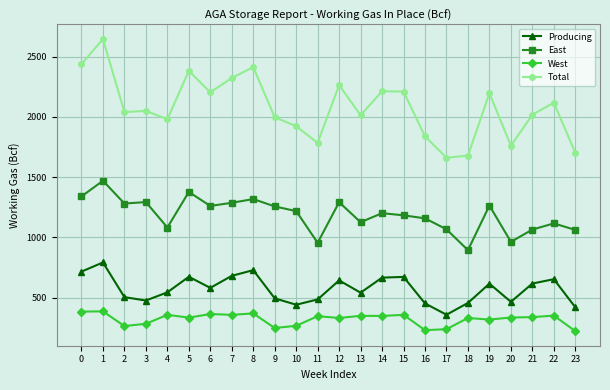

What is the total value across all series at 18?

3356